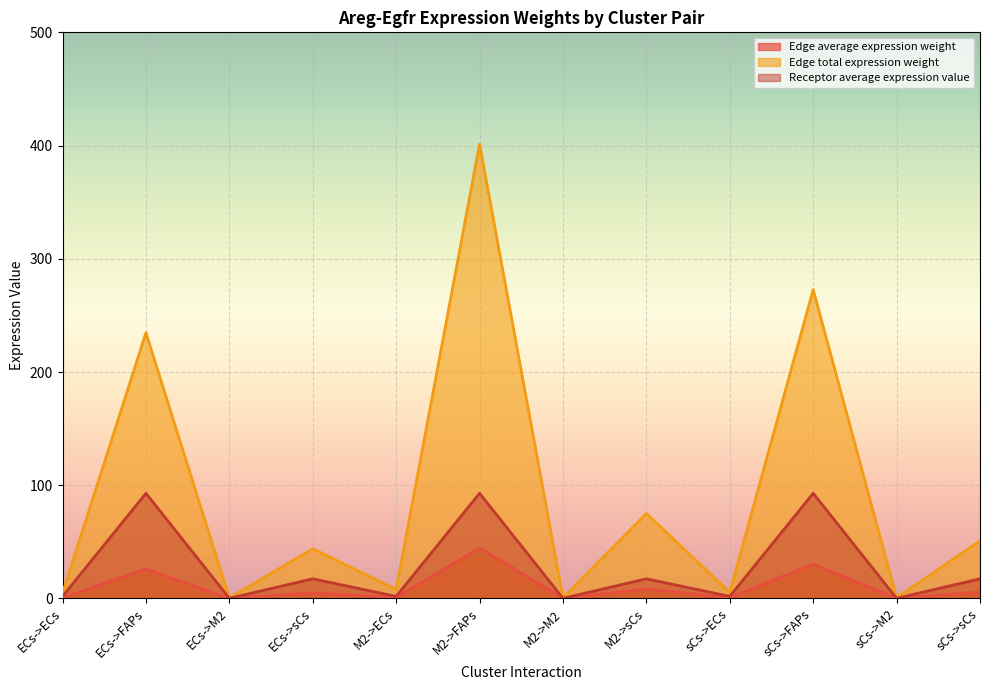

In Edge average expression weight, how many points are higher than both neighbors (excluding endpoints)?

5